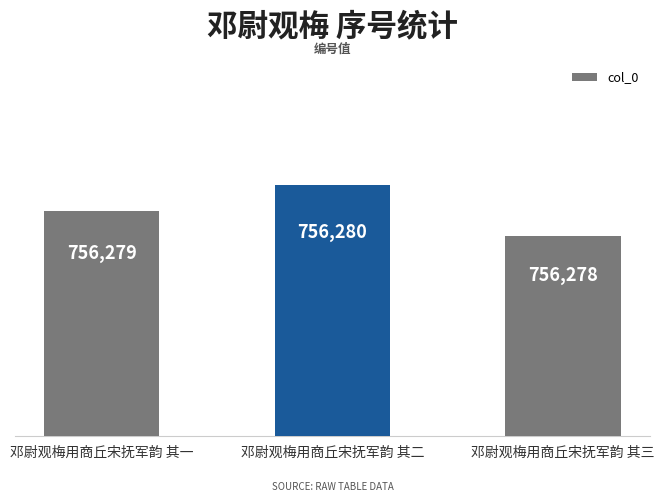

Does the chart contain stacked bars?

No